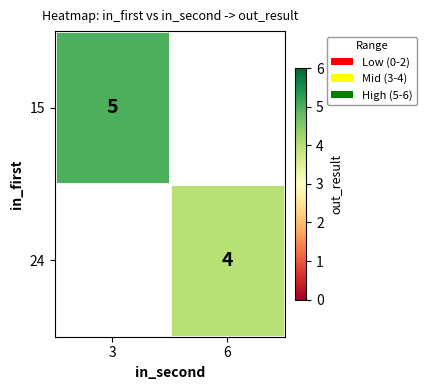

The 15 series shows 5 at 3. True or false?

True